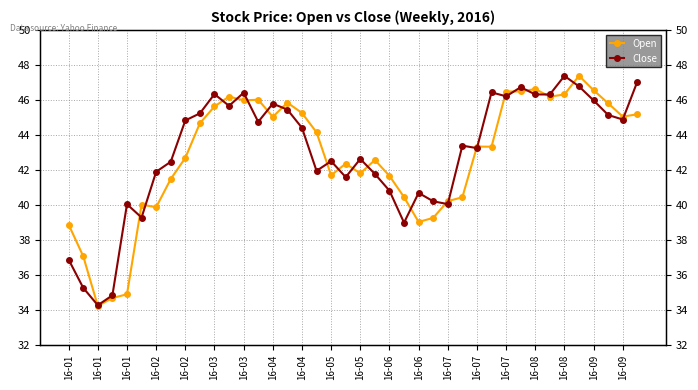

Does the chart have visible grid lines?

Yes